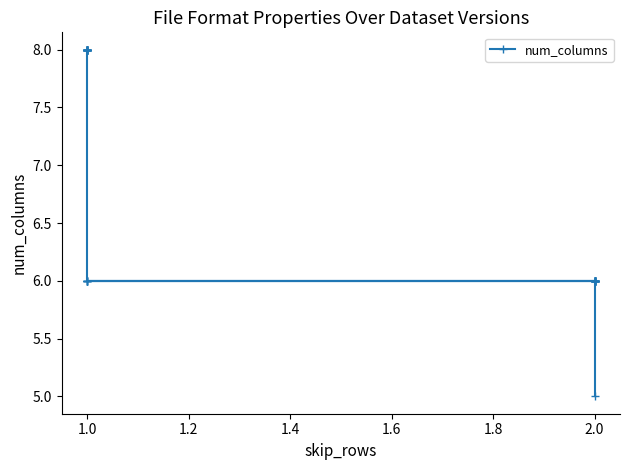

Does the chart display data point markers on the line(s)?

Yes